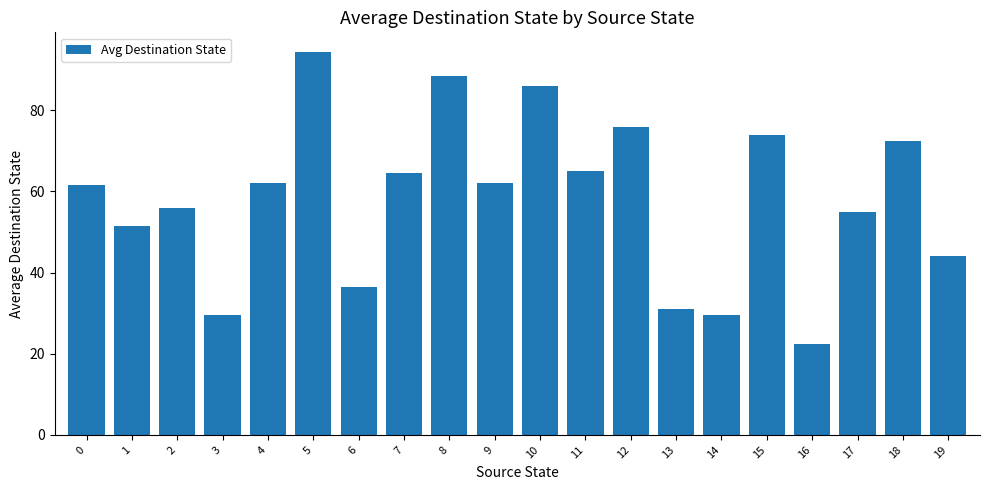

What is the sum of the values at 12 and 15?

150.0